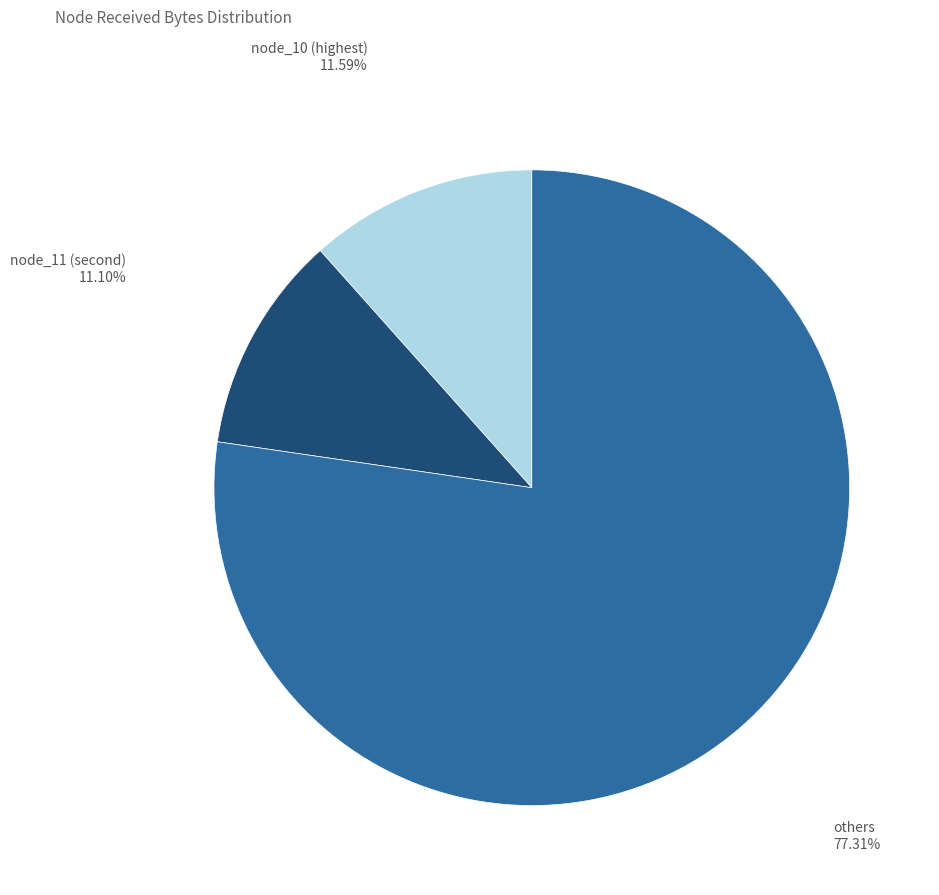

Is there any slice that represents more than half of the pie?

Yes